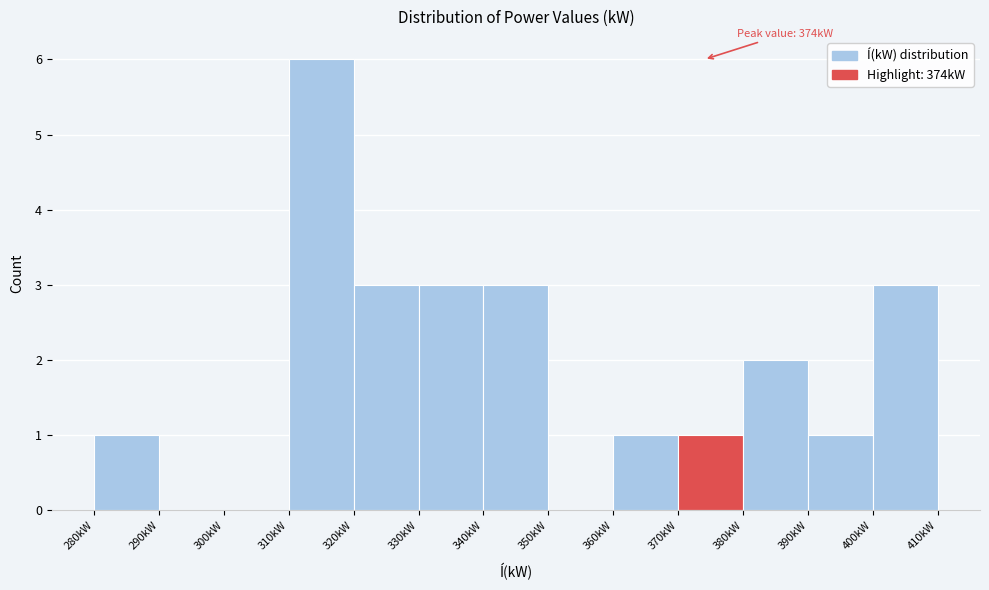

Which range on the x-axis has the tallest bar?

310 to 320